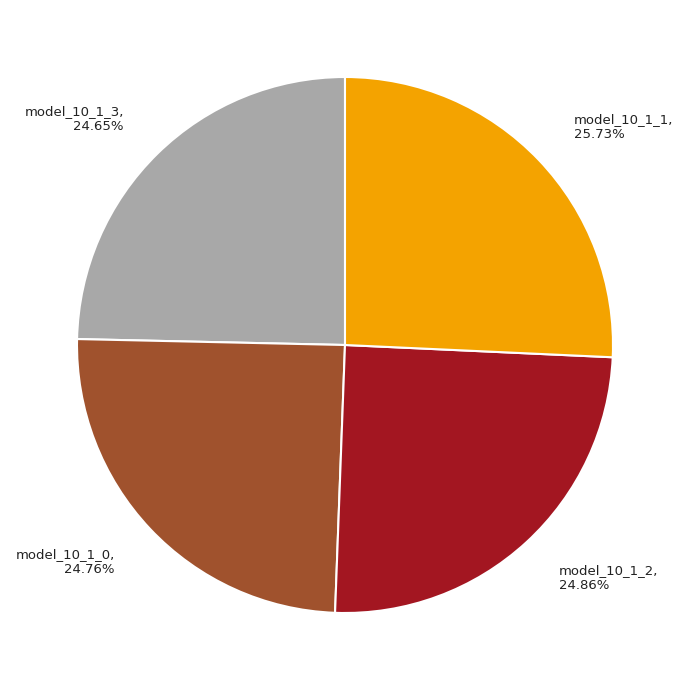

Is there a majority slice in this chart?

No